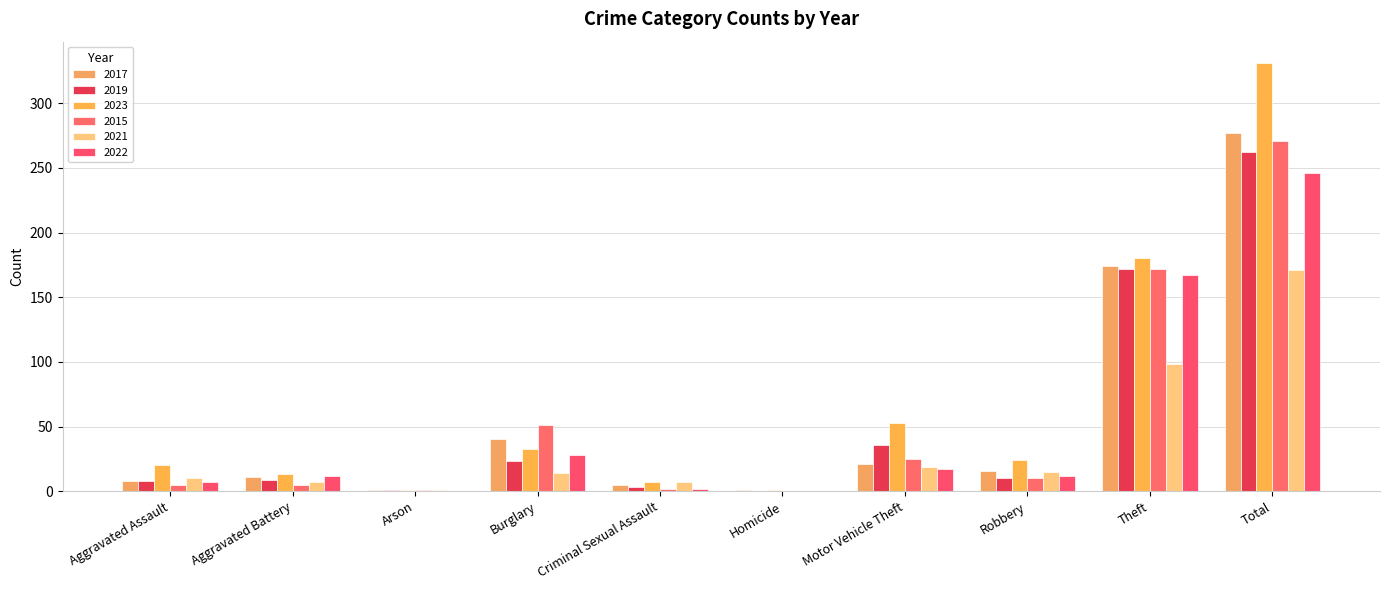

Are the bars grouped side by side (vs. stacked)?

Yes